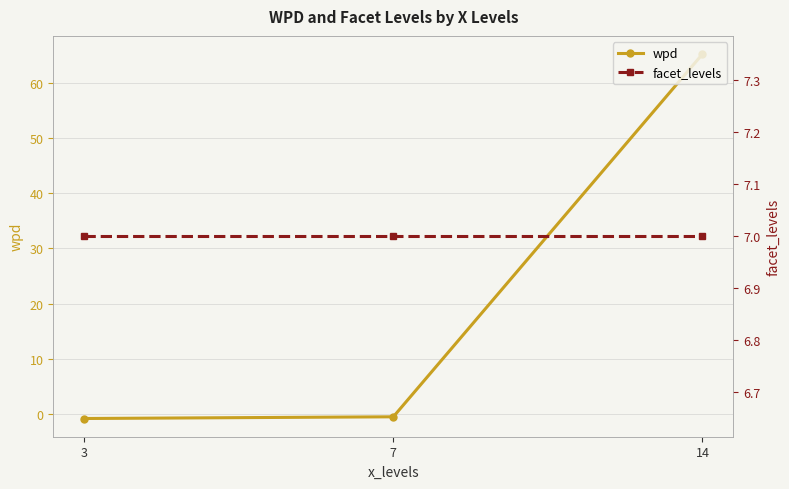

How many data points in wpd are less than 0?

2